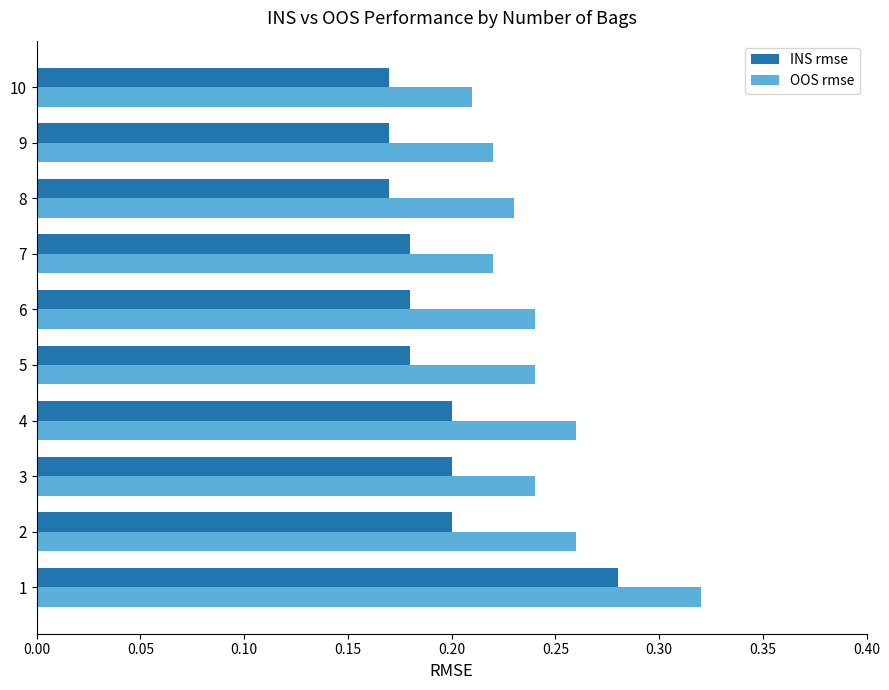

Is it true that OOS rmse equals 0.2 at 10?

True